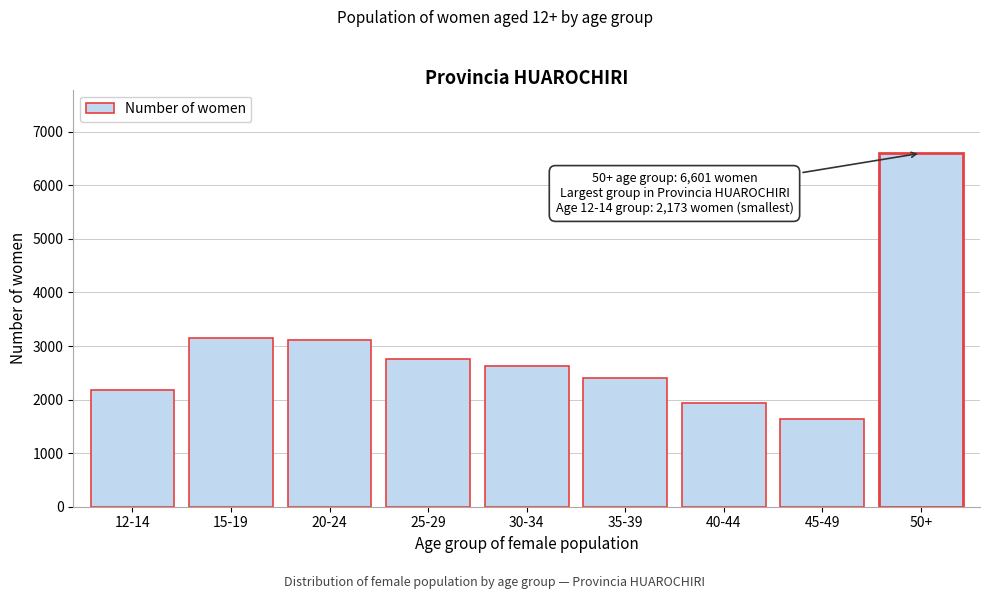

Reading left to right, transcribe all the data shown in this chart.

2173	3153	3115	2757	2632	2396	1945	1632	6601